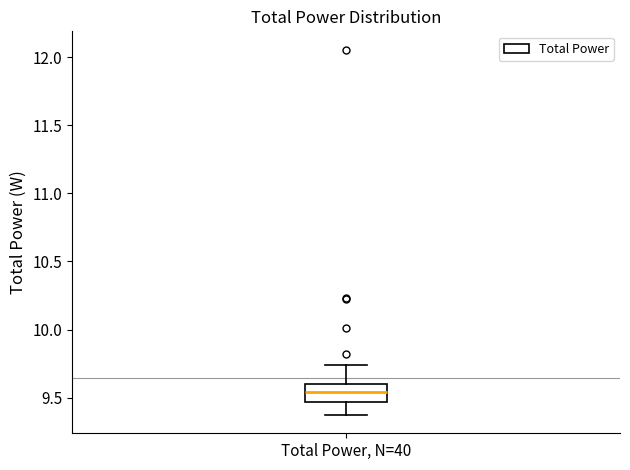

Where does the lower whisker of the box for Total Power, N=40 end on the y-axis? The values are not printed on the chart, so give them approximately, as read against the axis.

9.35